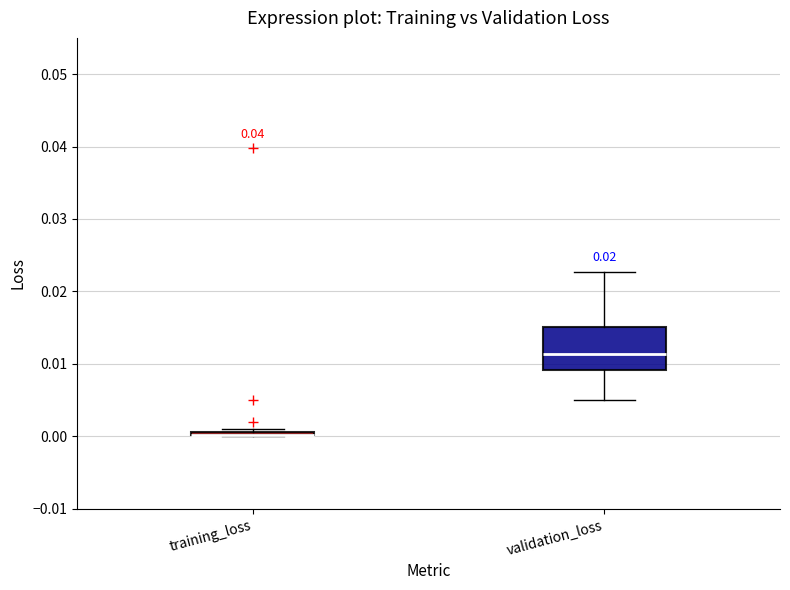

Which box is the tallest, from its lower edge to its upper edge?

validation_loss